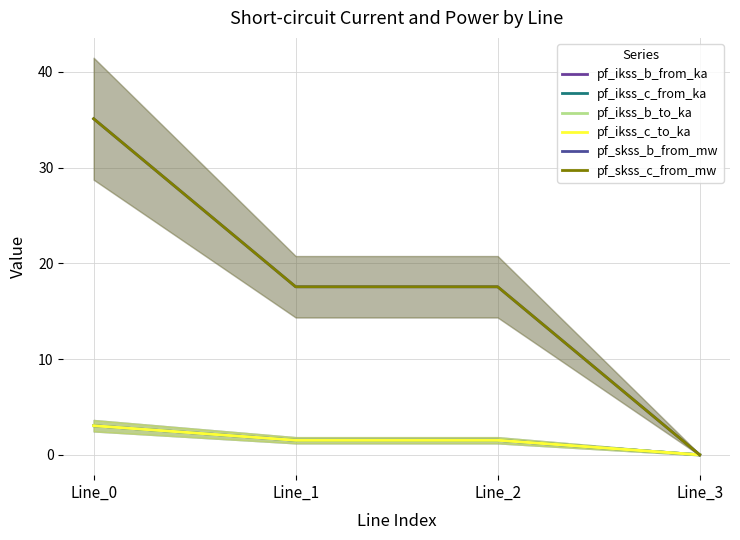

What are all the series names shown in the legend?

pf_ikss_b_from_ka, pf_ikss_c_from_ka, pf_ikss_b_to_ka, pf_ikss_c_to_ka, pf_skss_b_from_mw, pf_skss_c_from_mw